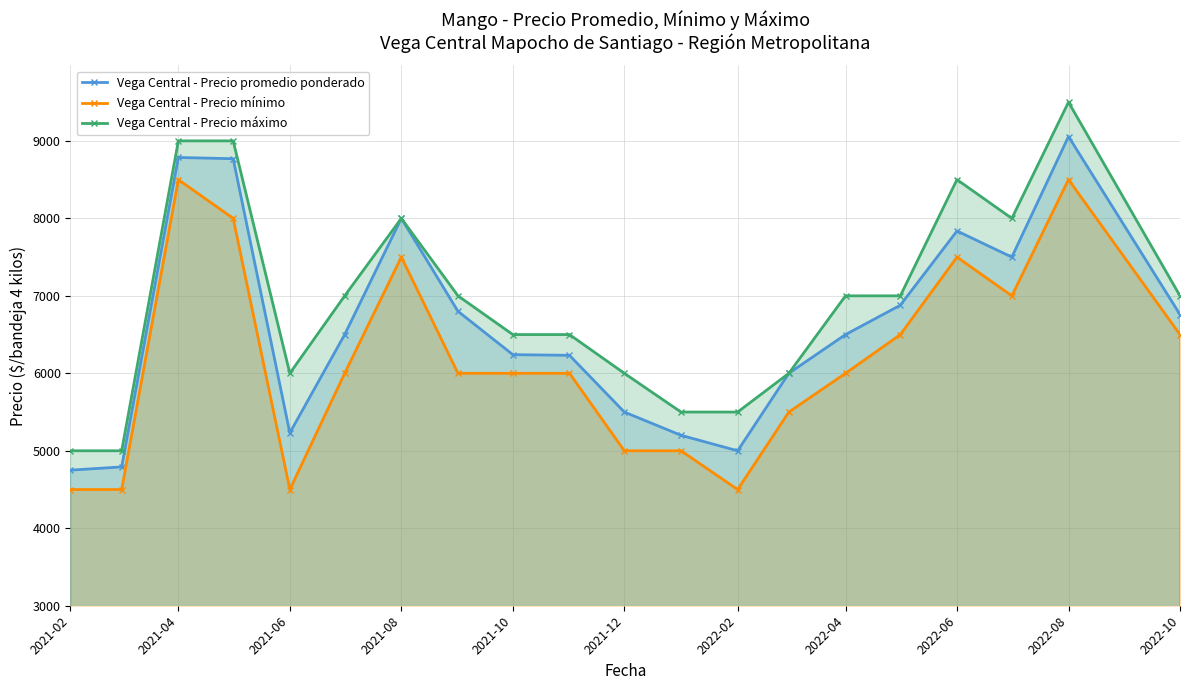

True or false: Vega Central - Precio mínimo and Vega Central - Precio máximo cross at least once.

False